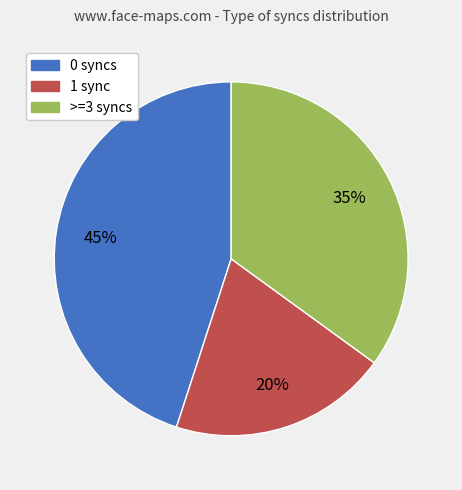

Do >=3 syncs and 1 sync together represent more than half of the pie?

Yes